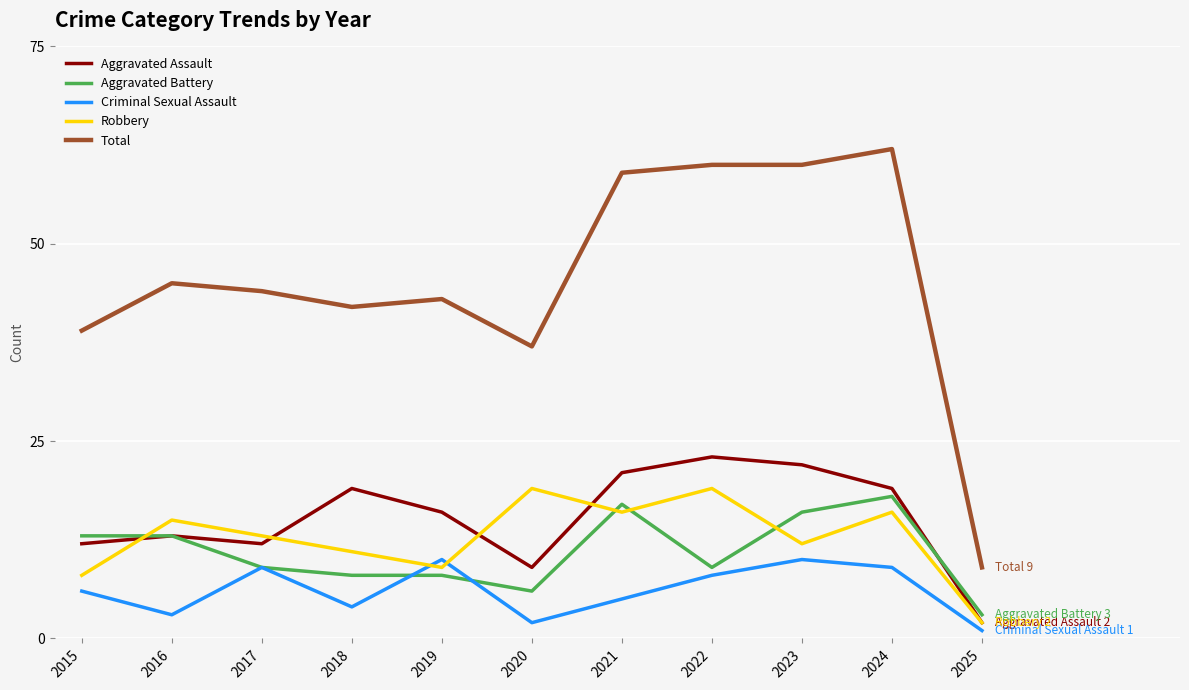

What is the difference between the second highest and minimum values in the Total series?

51